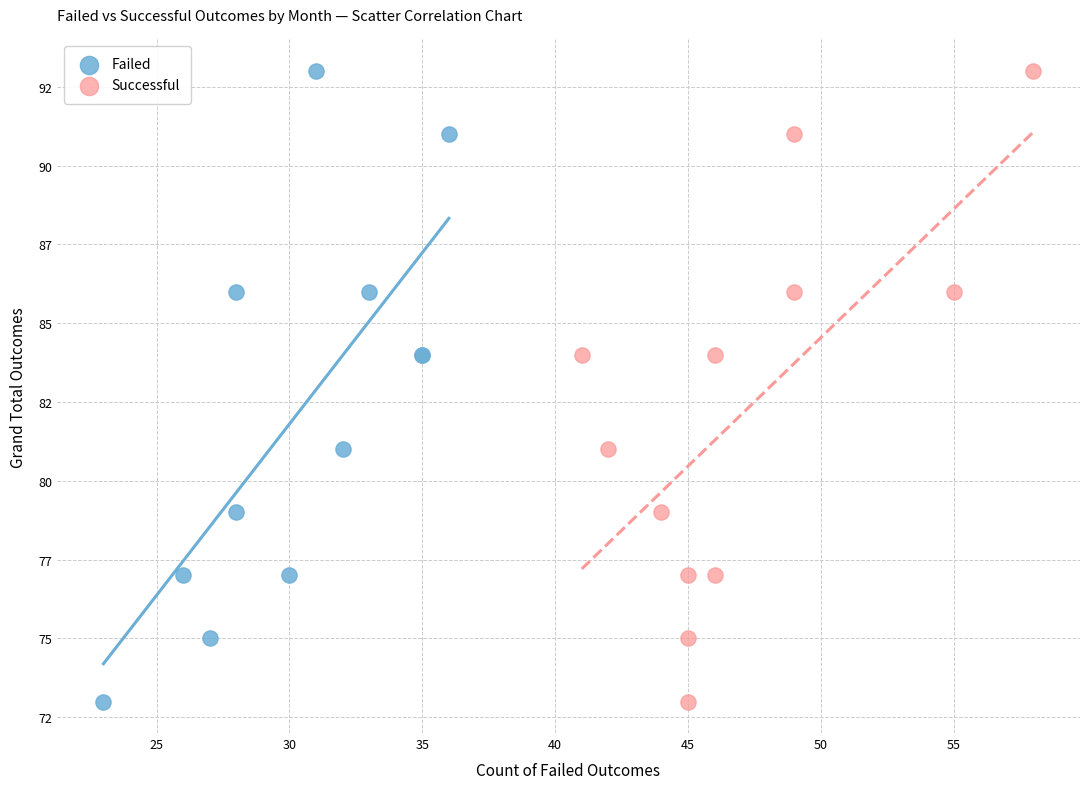

What are all the series names shown in the legend?

Failed, Successful